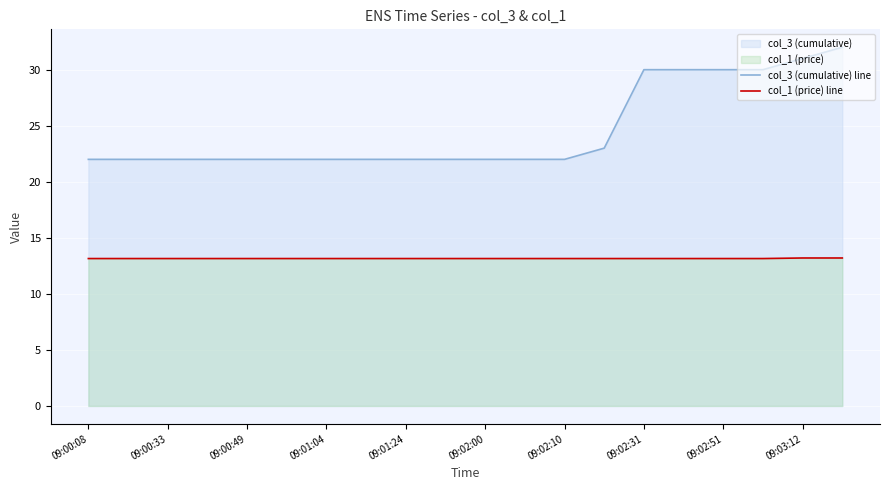

What is the difference between the maximum and minimum values in the col_3 (cumulative) line series?

10.0